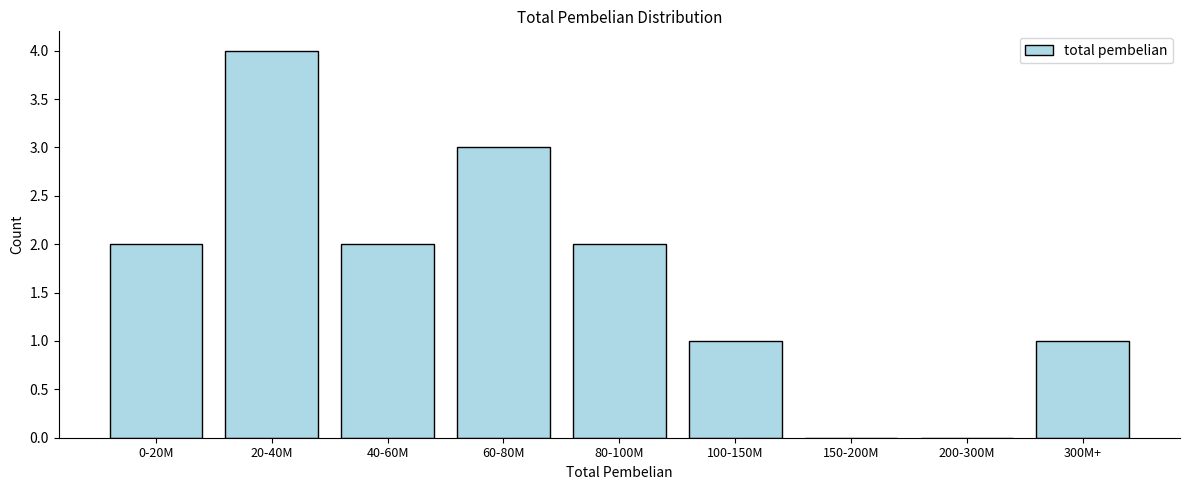

Reading left to right, transcribe all the data shown in this chart.

0-20M=2	20-40M=4	40-60M=2	60-80M=3	80-100M=2	100-150M=1	150-200M=0	200-300M=0	300M+=1